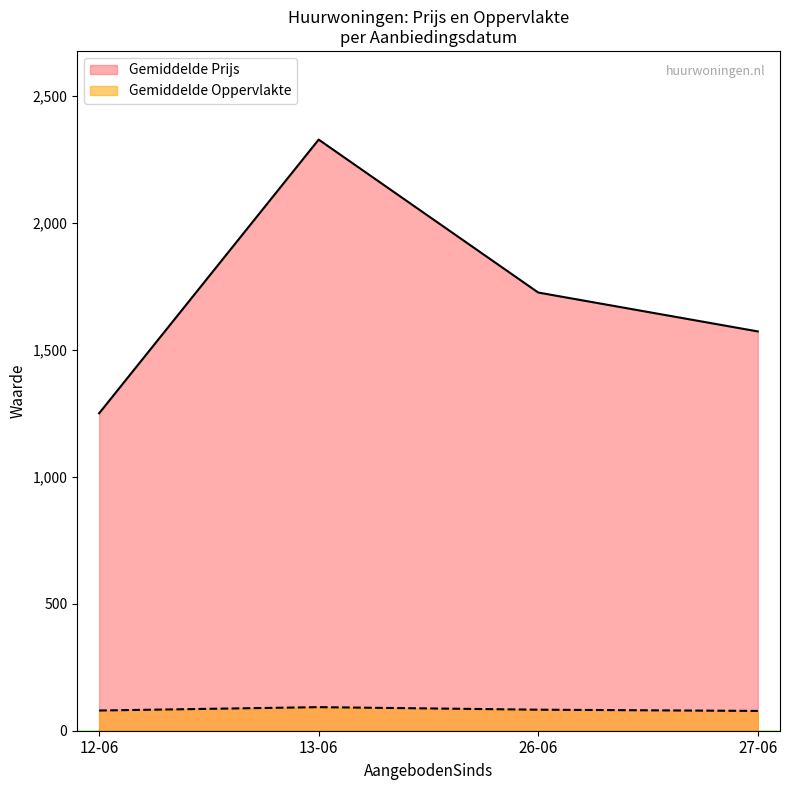

True or false: Gemiddelde Oppervlakte has more than 1 interior local peaks.

False